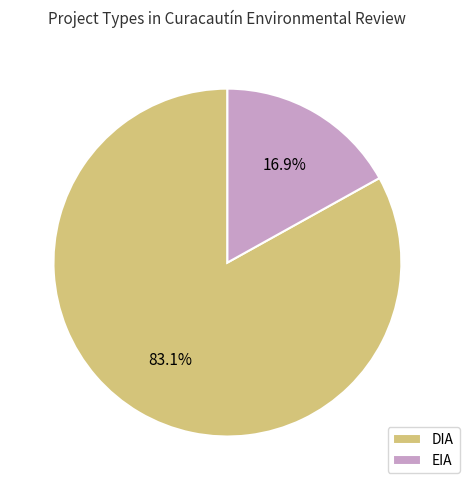

To the nearest percent, what percentage of the pie is EIA?

17%